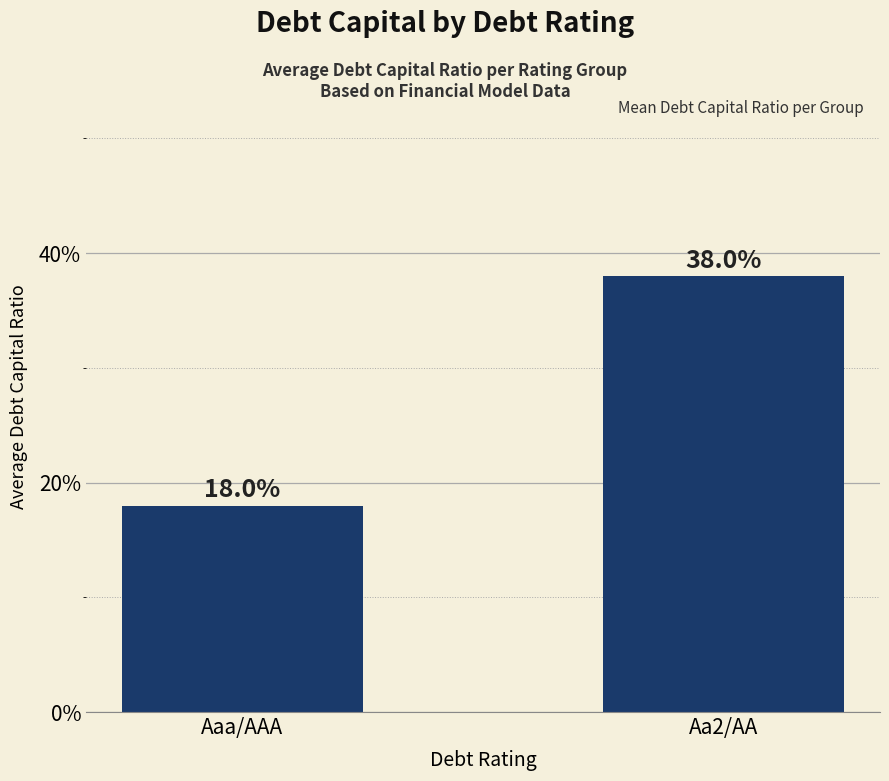

What is the sum of all values?

0.6